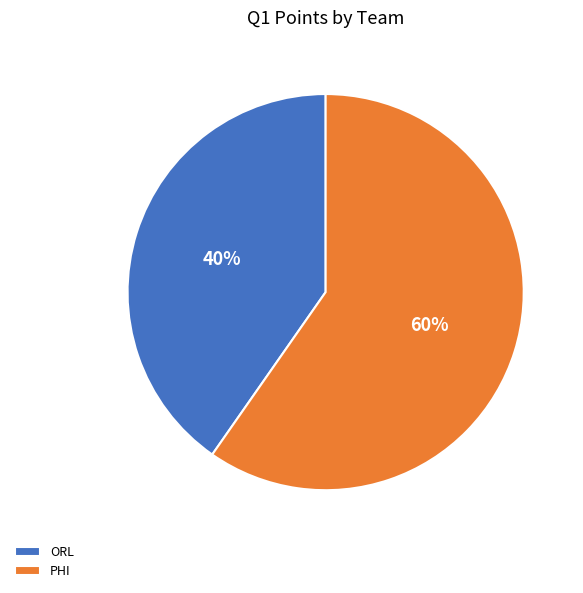

To the nearest percent, what percentage of the pie is PHI?

60%